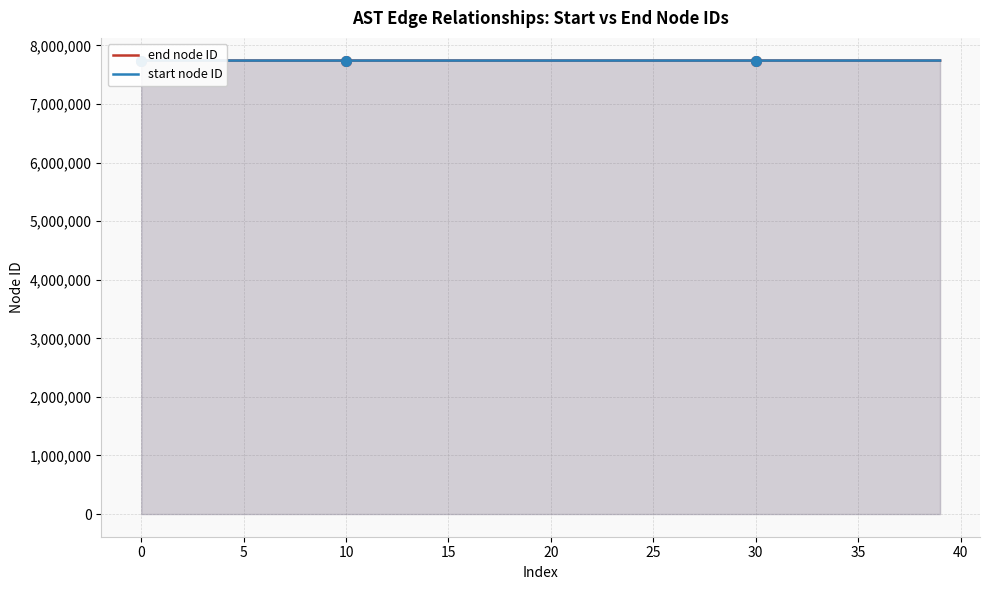

What is the greatest value displayed?

7742342